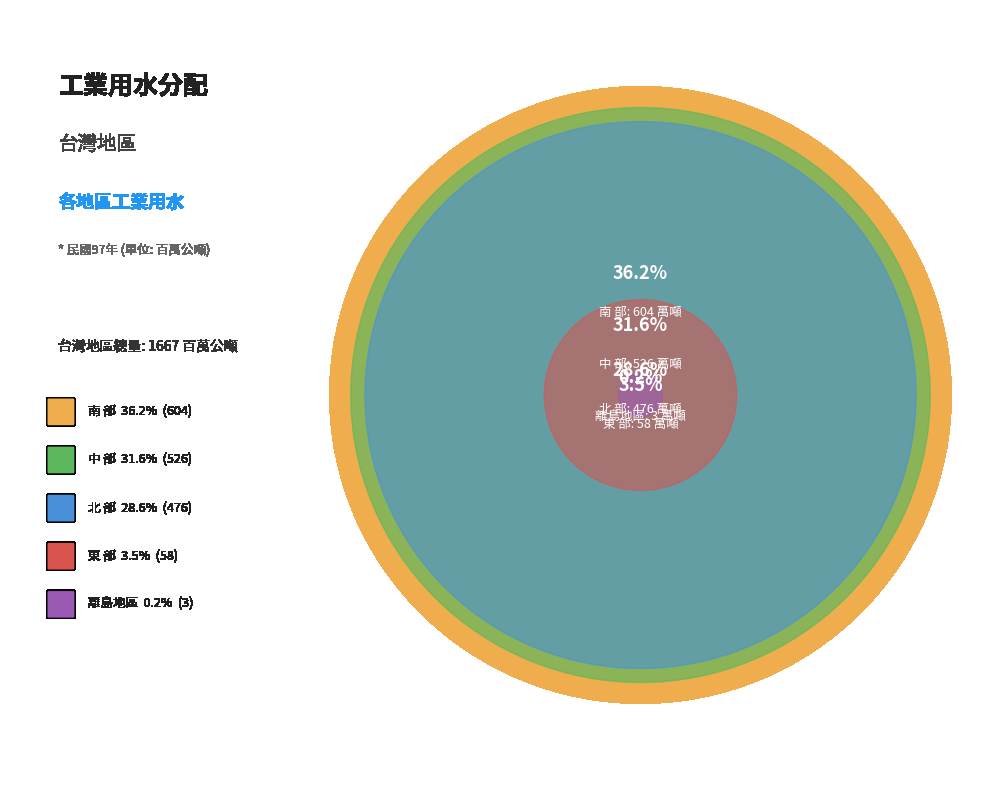

To the nearest percent, what portion does 東 部 represent?

3%